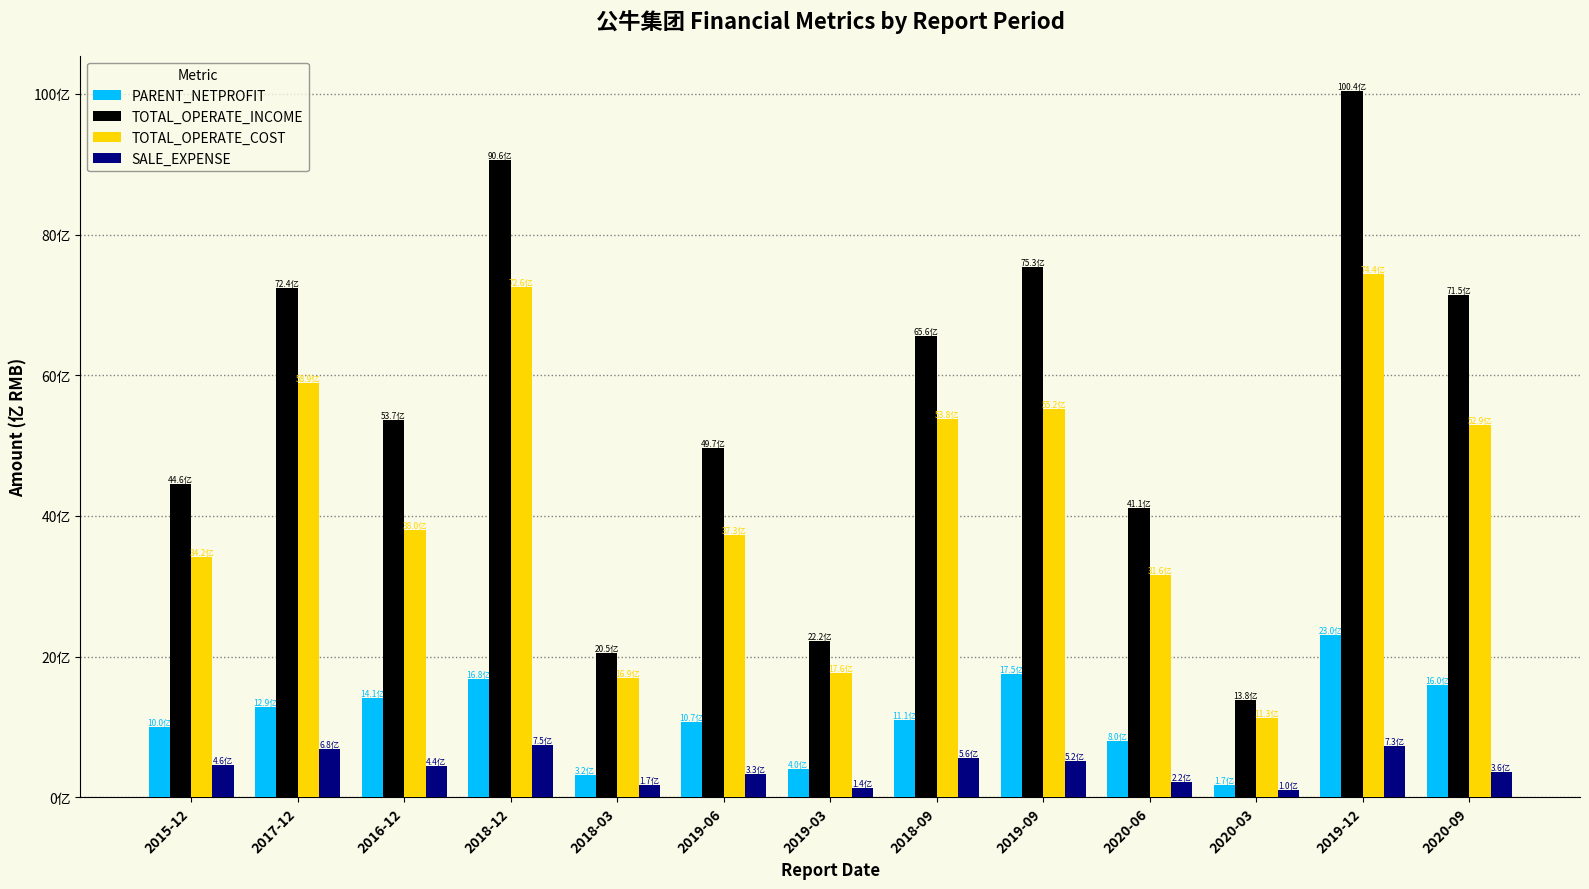

What is the label of the 10th bar from the right?

2018-12